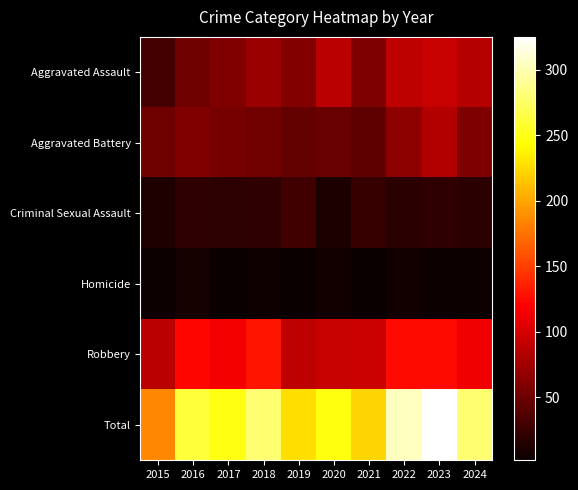

Which category has the lowest value across all series?

2017